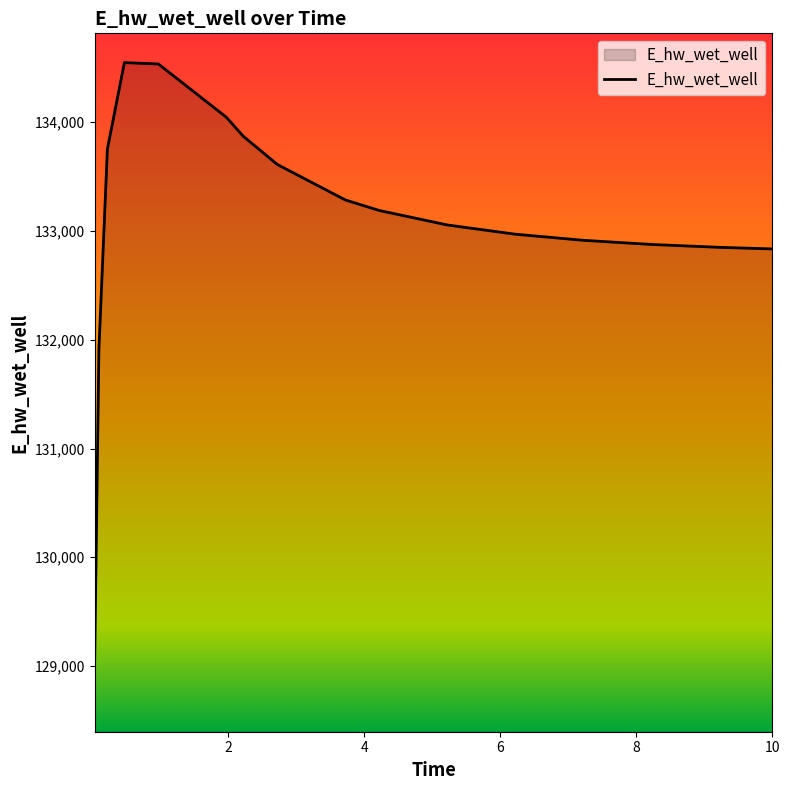

What is the smallest value displayed?

129040.8